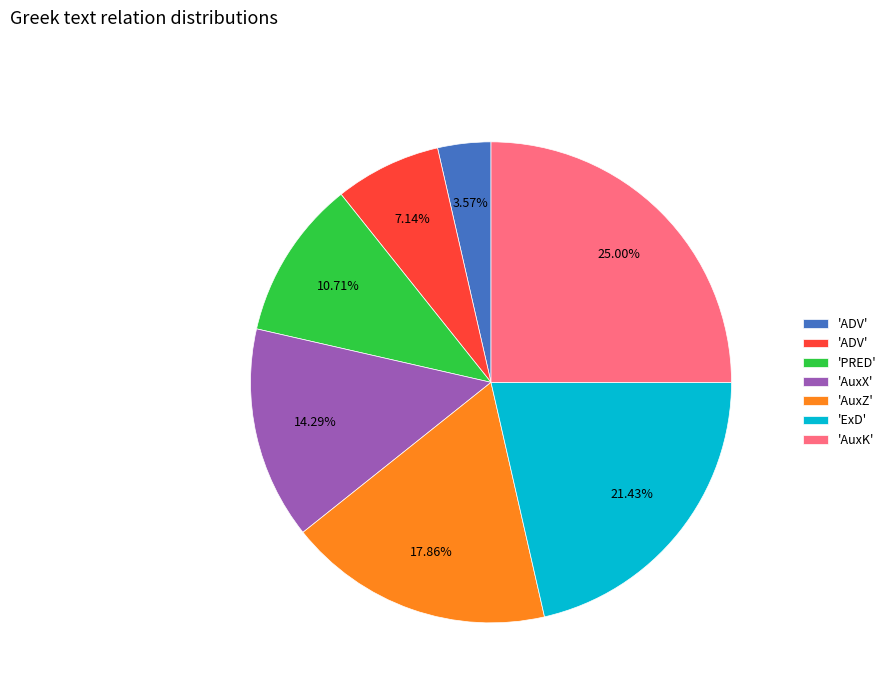

Does any single category account for the majority?

No